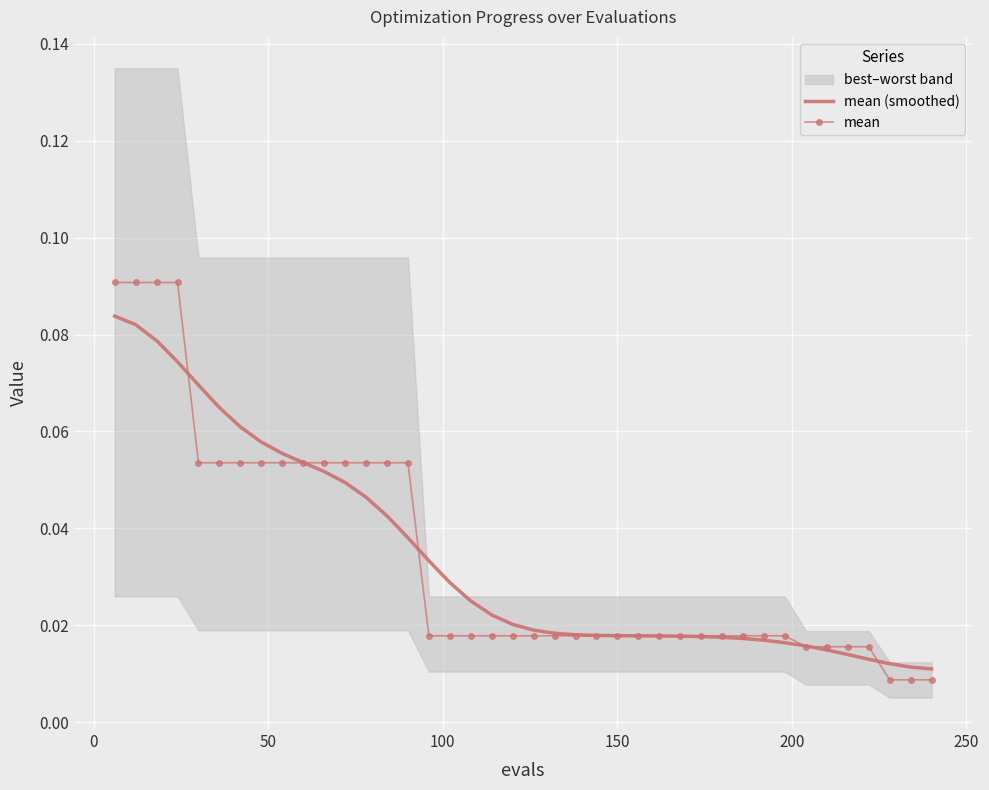

How many lines are shown in the chart?

2